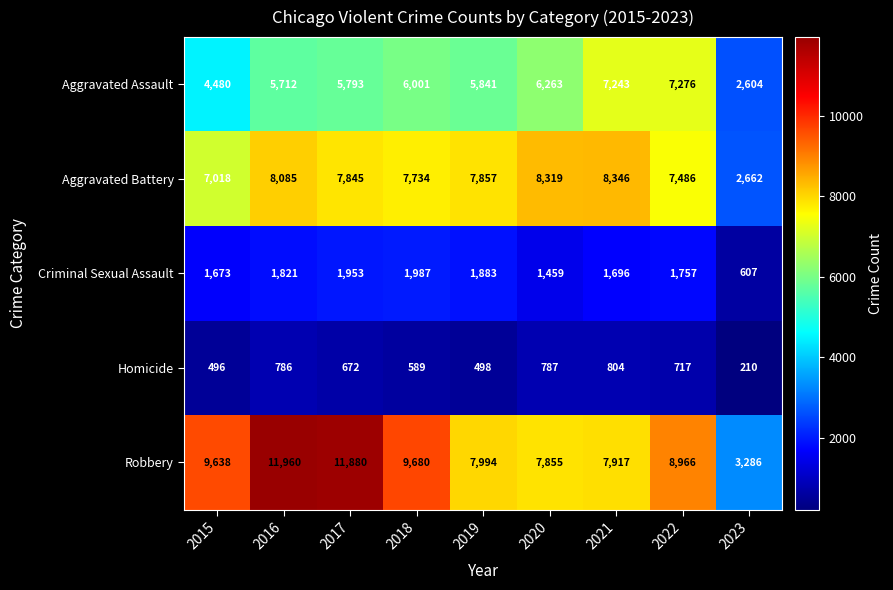

Rank the categories by Homicide value from lowest to highest.

2023, 2015, 2019, 2018, 2017, 2022, 2016, 2020, 2021